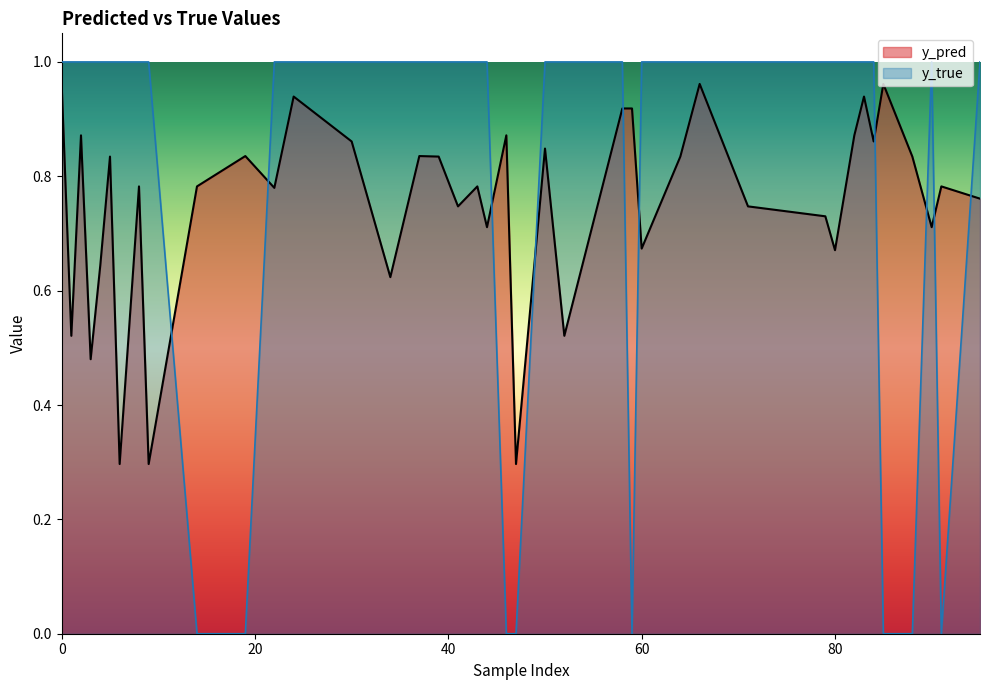

What is the total value across all series at 64?

1.8